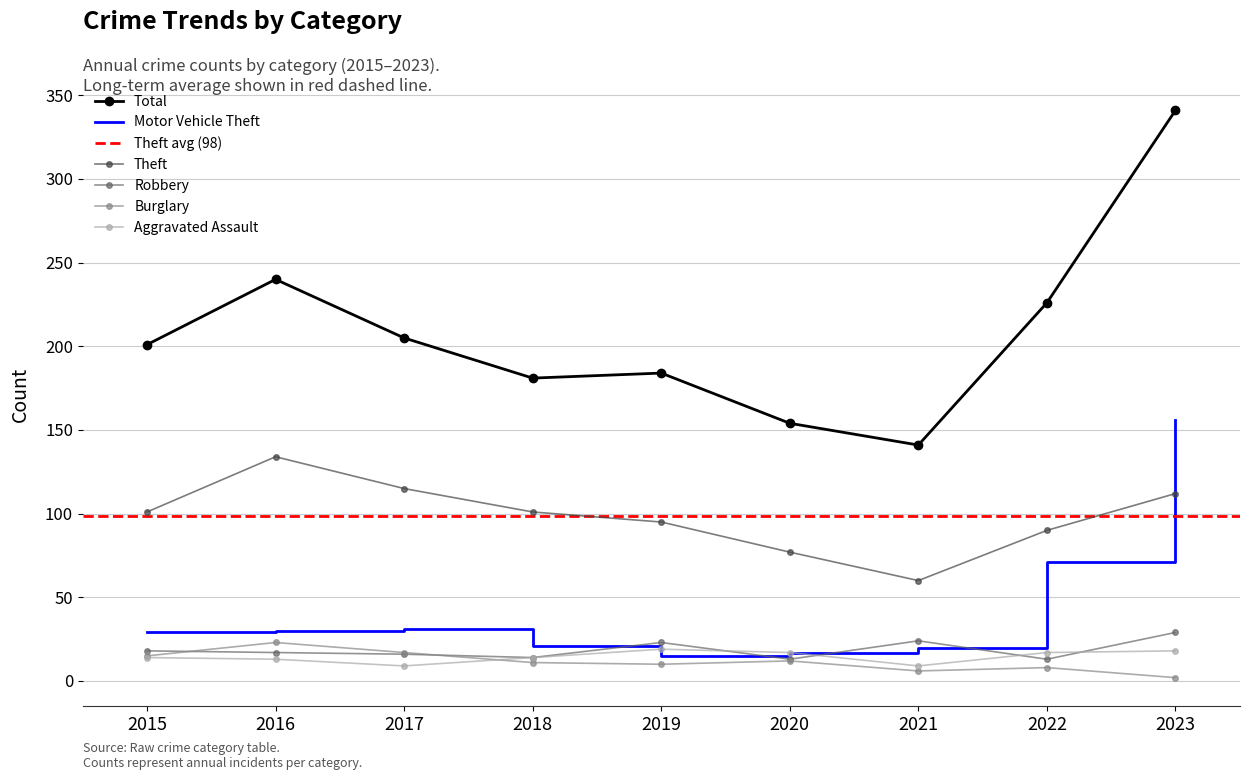

At 2019, list the series in order from largest to smallest.

Total, Theft, Robbery, Aggravated Assault, Motor Vehicle Theft, Burglary